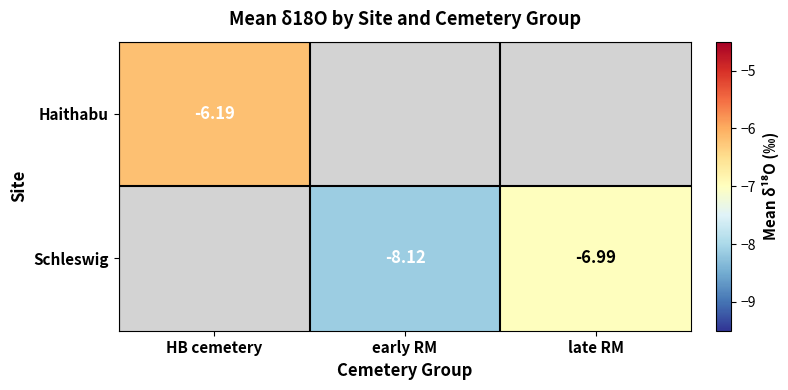

What is the approximate value of Schleswig at early RM?

-8.1